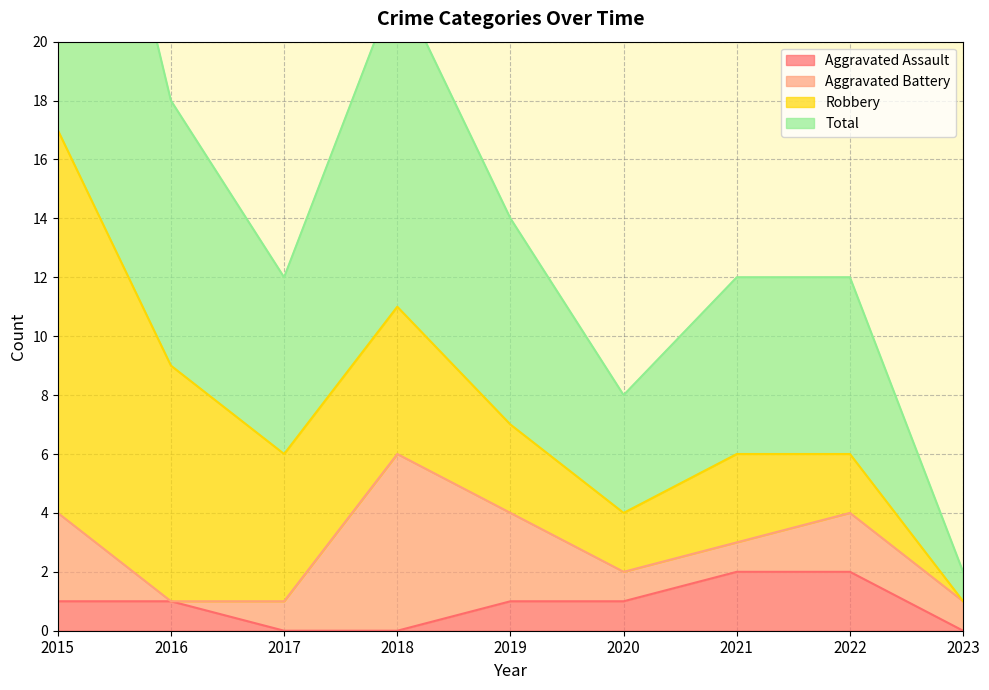

True or false: Total has a value of 8 at 2015.

False